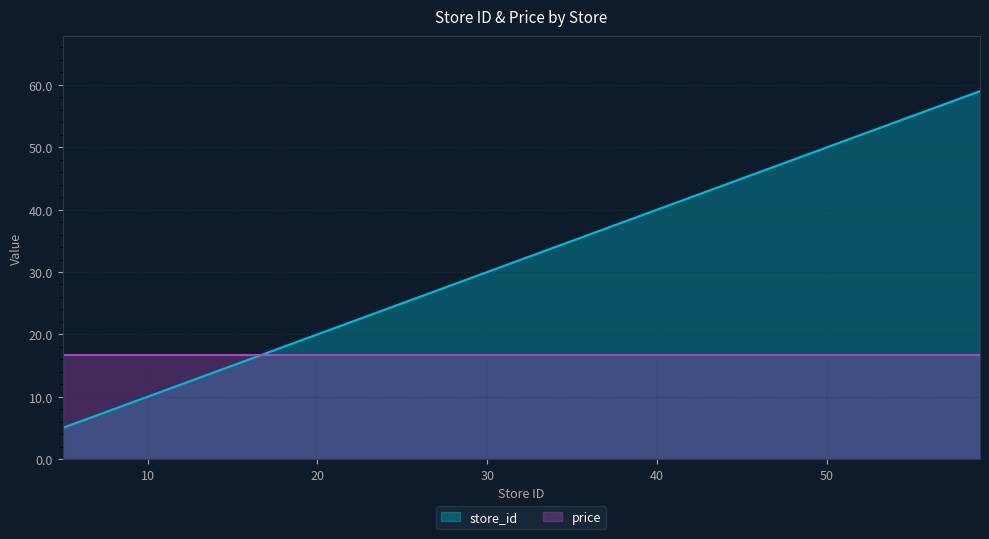

List the labels in order of value, largest first.

59, 56, 53, 50, 49, 46, 42, 39, 33, 27, 25, 22, 16, 12, 11, 7, 6, 5